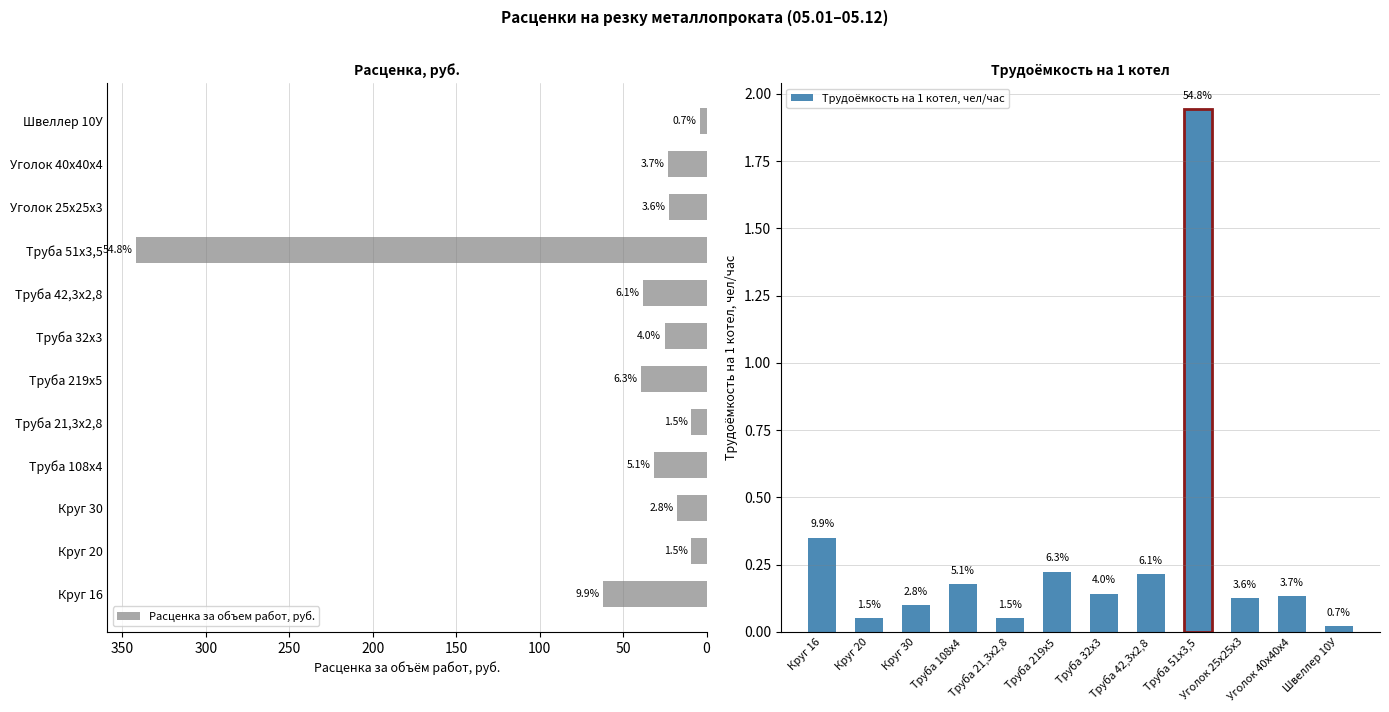

How many bars are there in total?

24